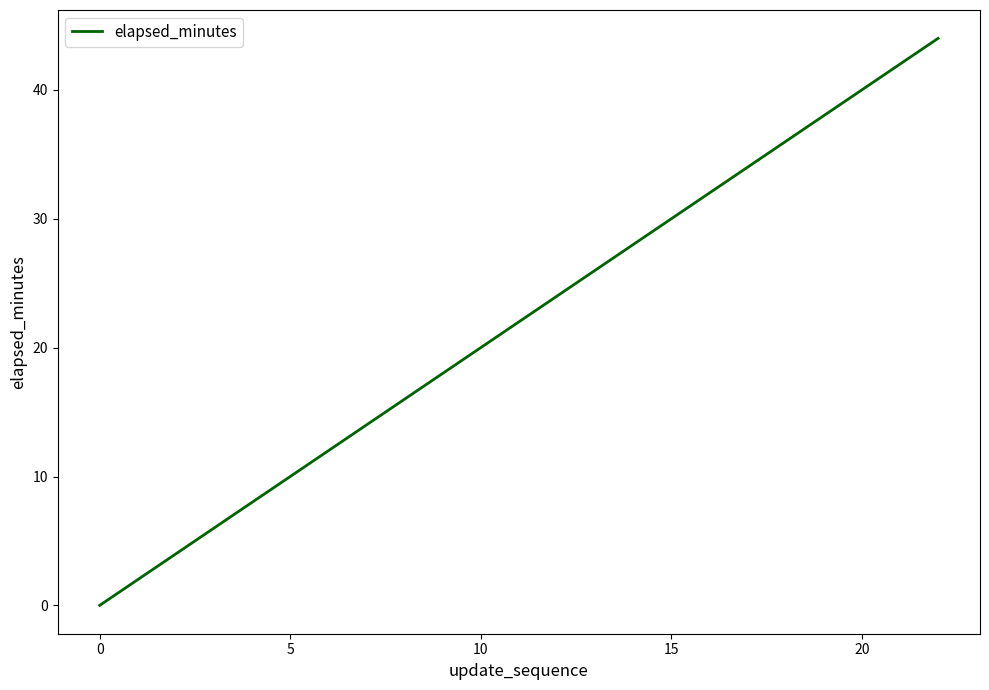

What is the maximum value shown in the chart?

44